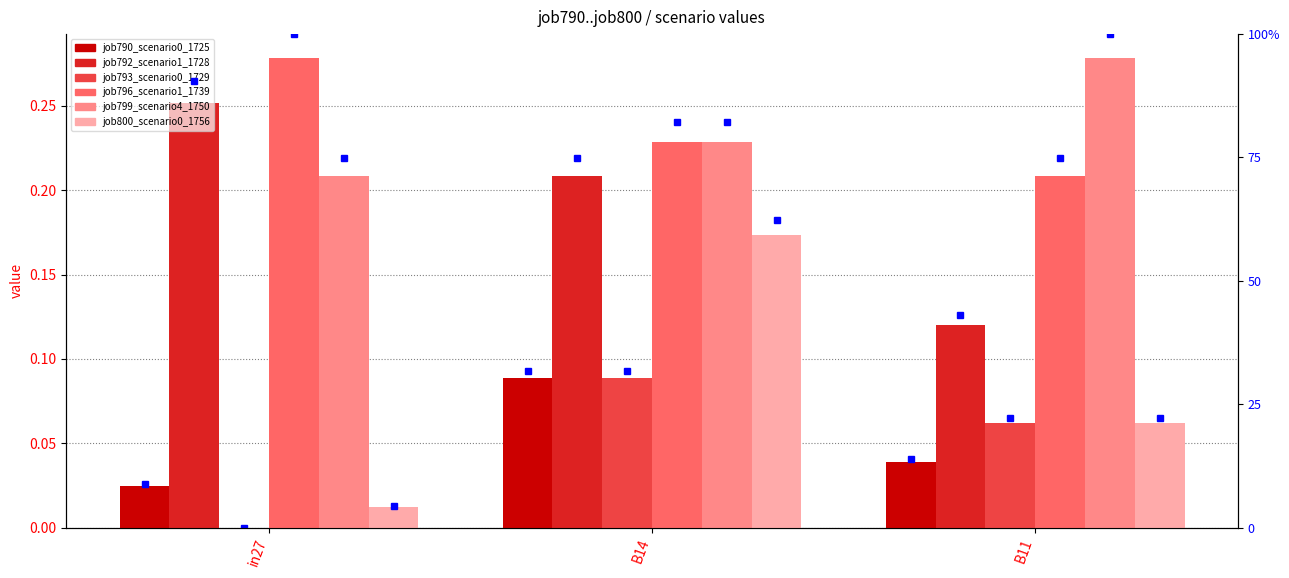

How many distinct data groups are displayed?

6